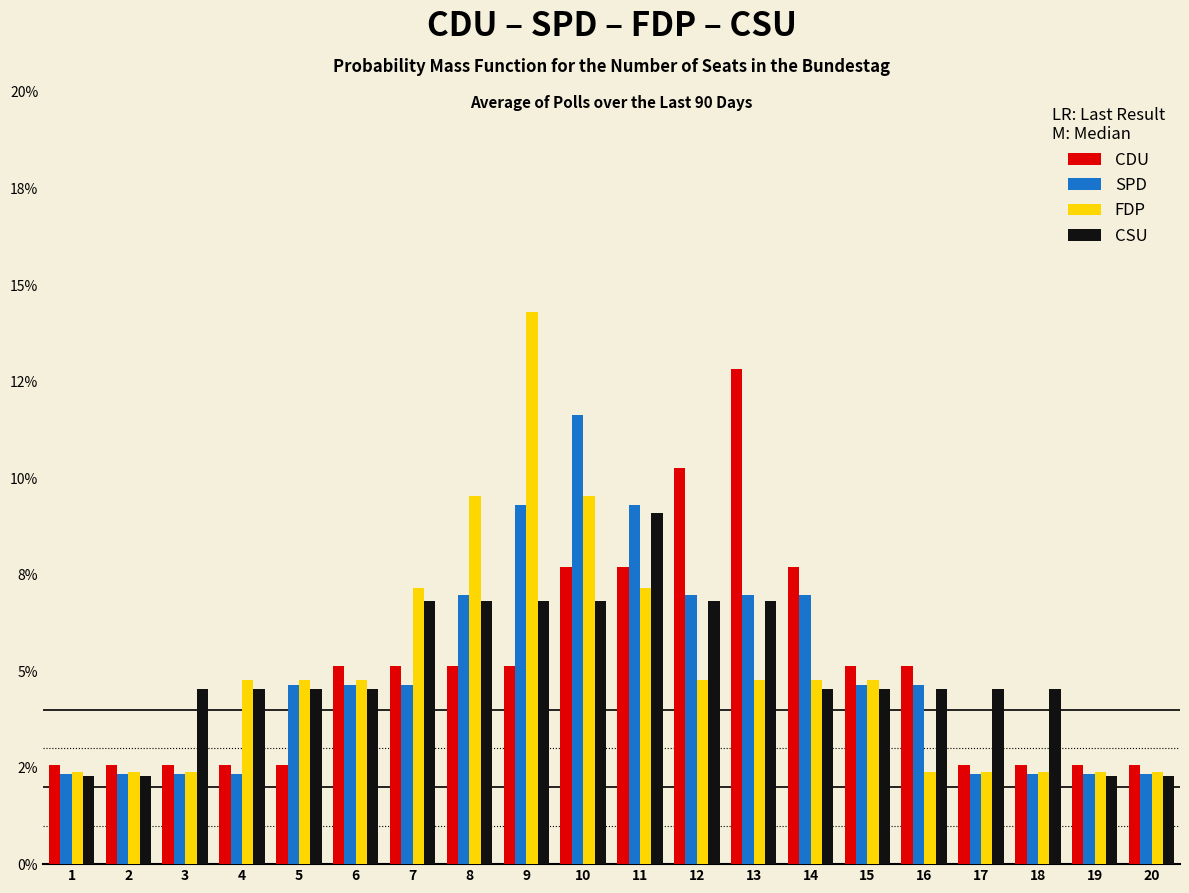

Does the chart contain stacked bars?

No